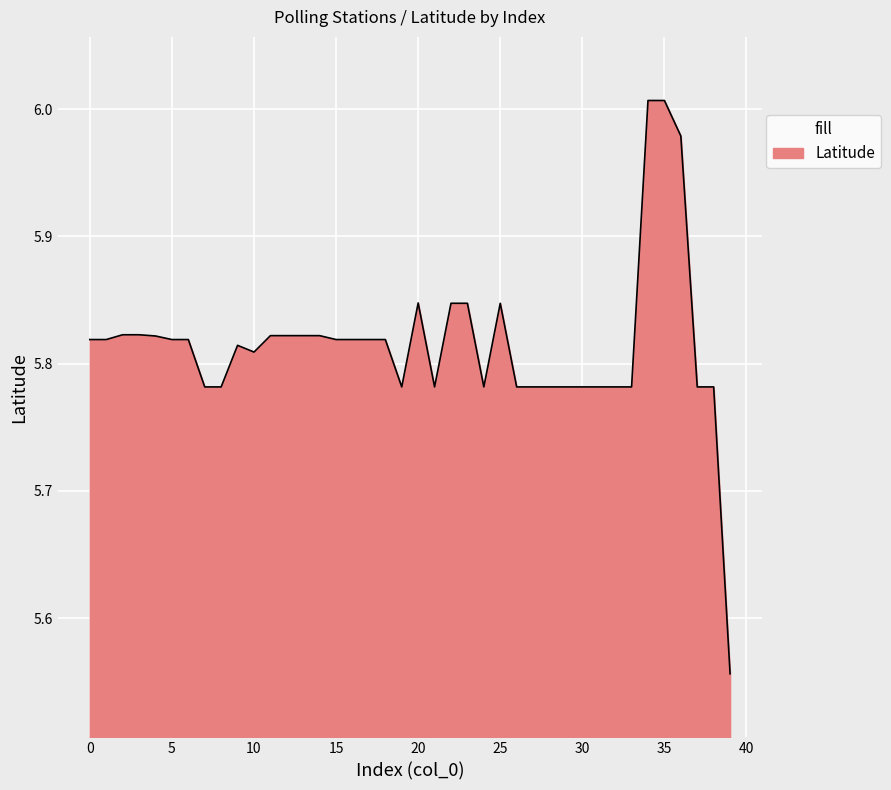

What is the difference between the maximum and minimum values?

0.5